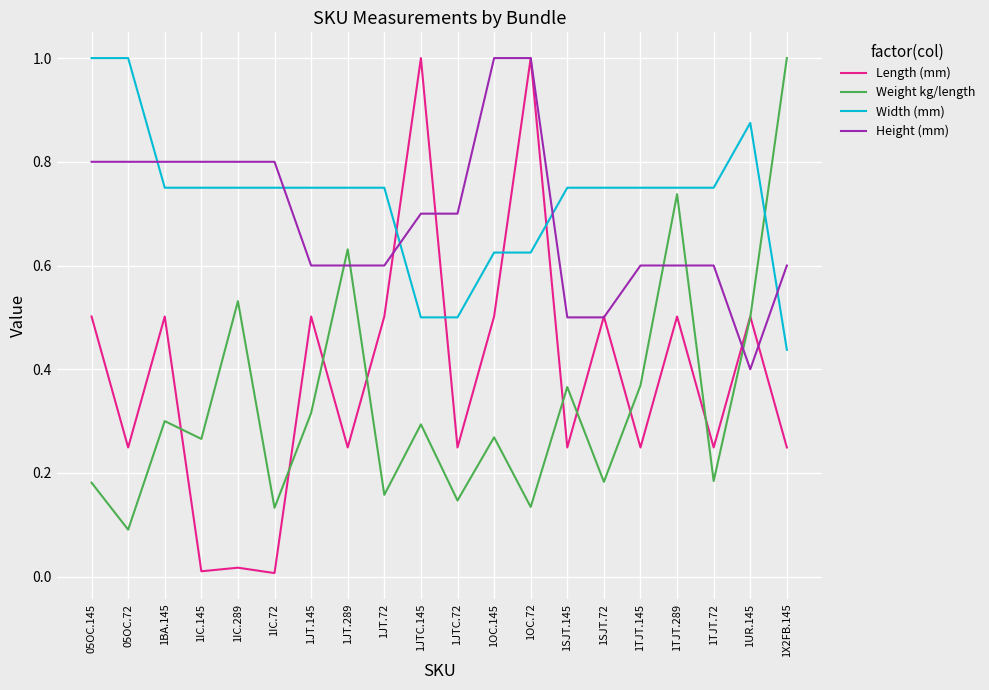

Between 1JT.145 and 1JTC.145, which series saw the biggest shift?

Length (mm)